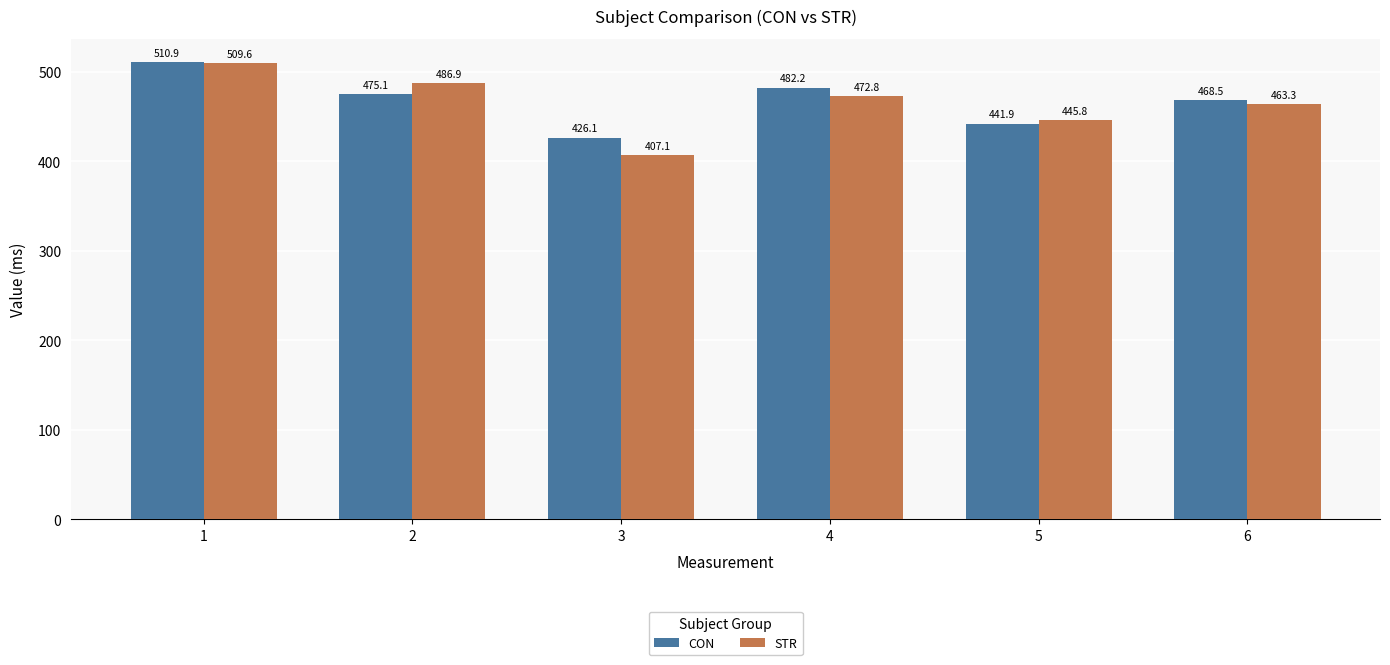

What is the difference between the maximum and minimum values in the STR series?

102.5